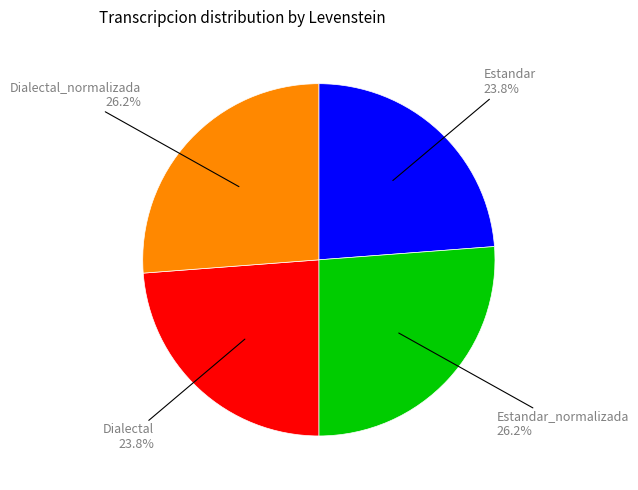

How many slices are in this pie chart?

4